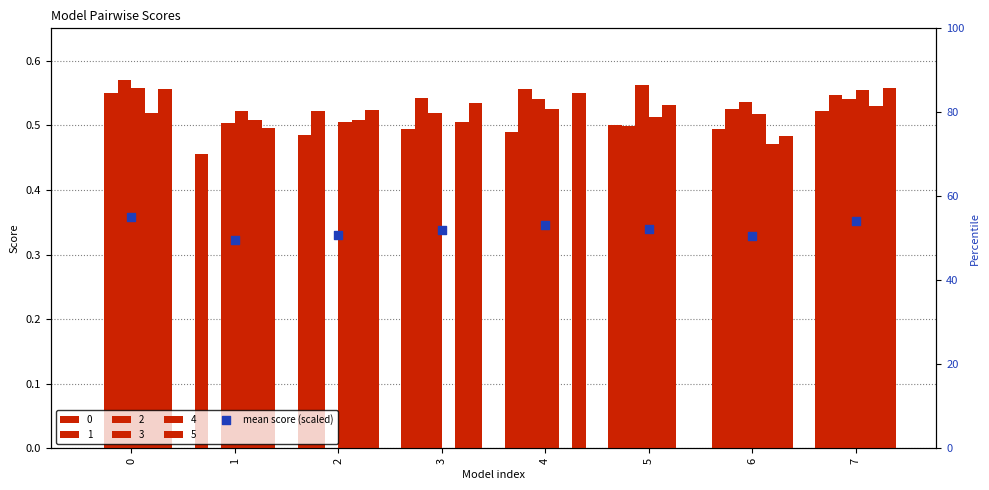

What is the ratio of the value at 2 to the value at 5?

1.0